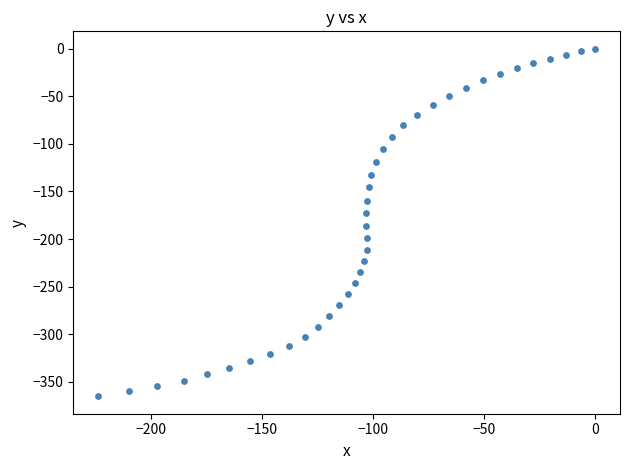

What Y value in the scatter plot is closest to -182?

-186.5